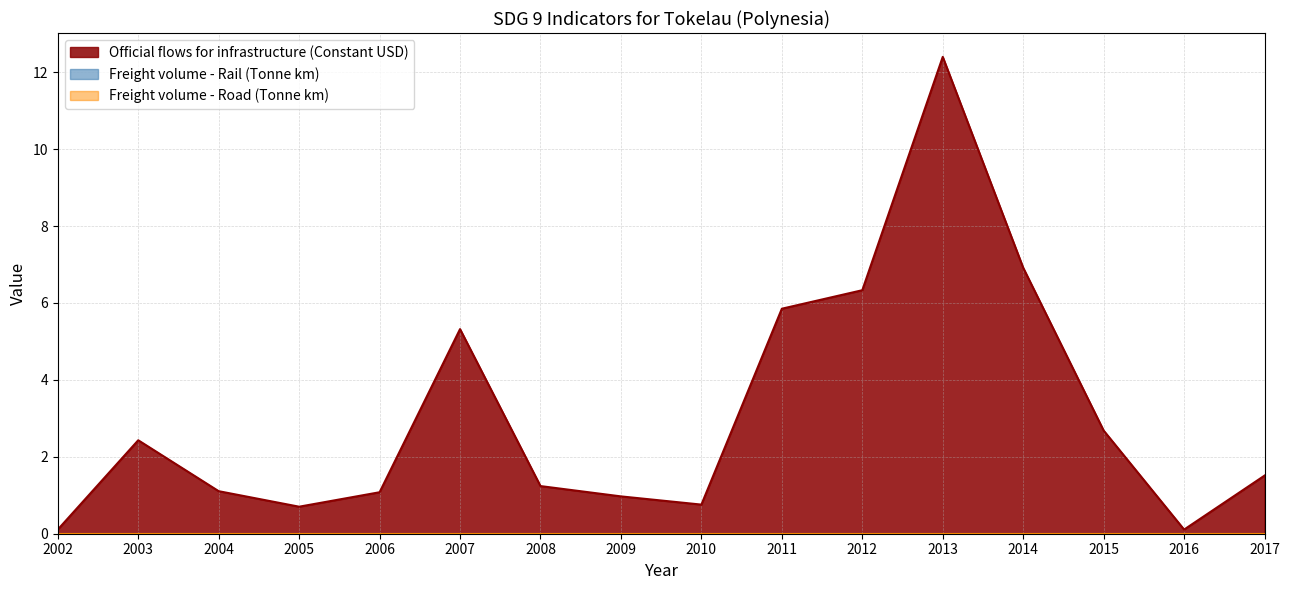

How many distinct data groups are displayed?

3